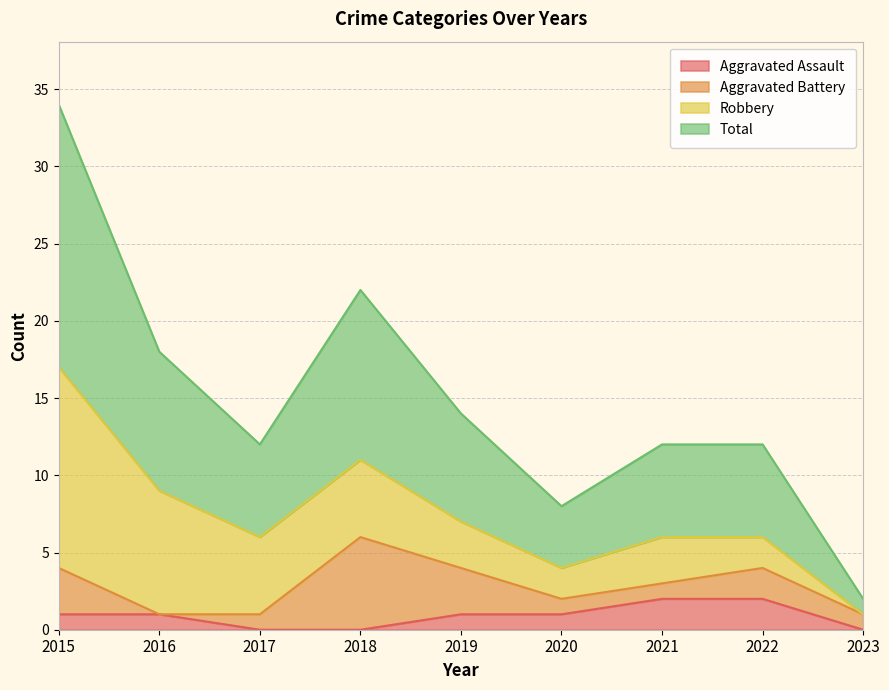

List the labels in order of Total value, largest first.

2015, 2018, 2016, 2019, 2017, 2021, 2022, 2020, 2023